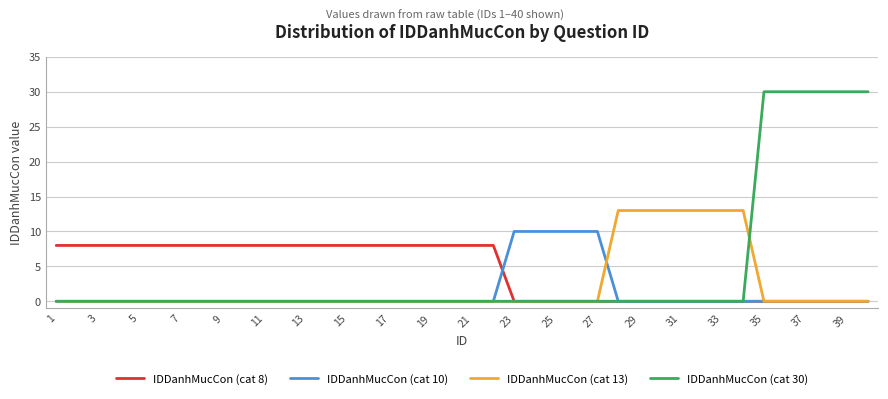

Which series has the widest spread of values?

IDDanhMucCon (cat 30)